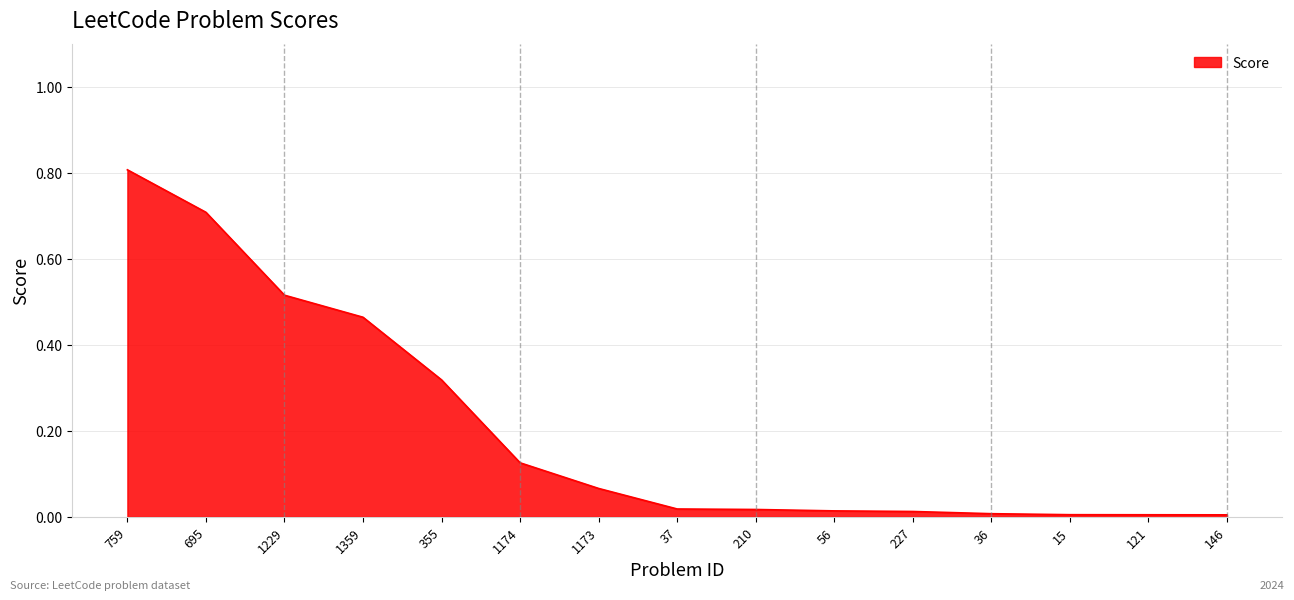

How many lines are shown in the chart?

1